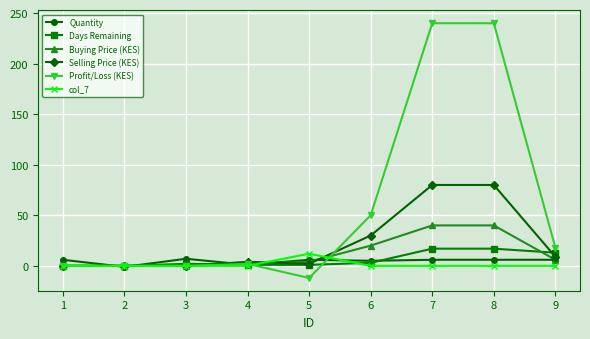

Is the value of Quantity at 7 greater than the value of Days Remaining at 4?

Yes